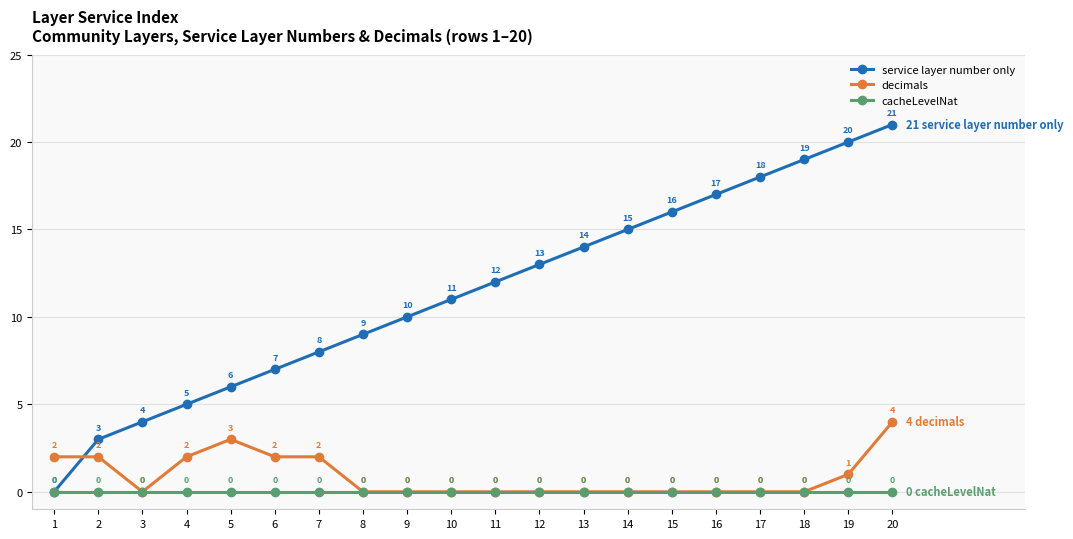

Which series has the largest range (max minus min)?

service layer number only